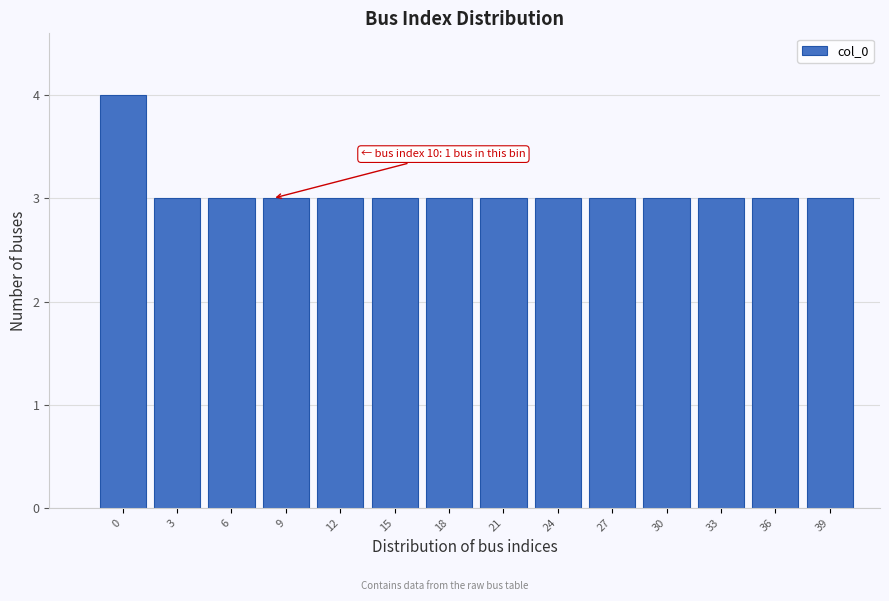

Reading left to right, extract all data points from this chart.

4	3	3	3	3	3	3	3	3	3	3	3	3	3